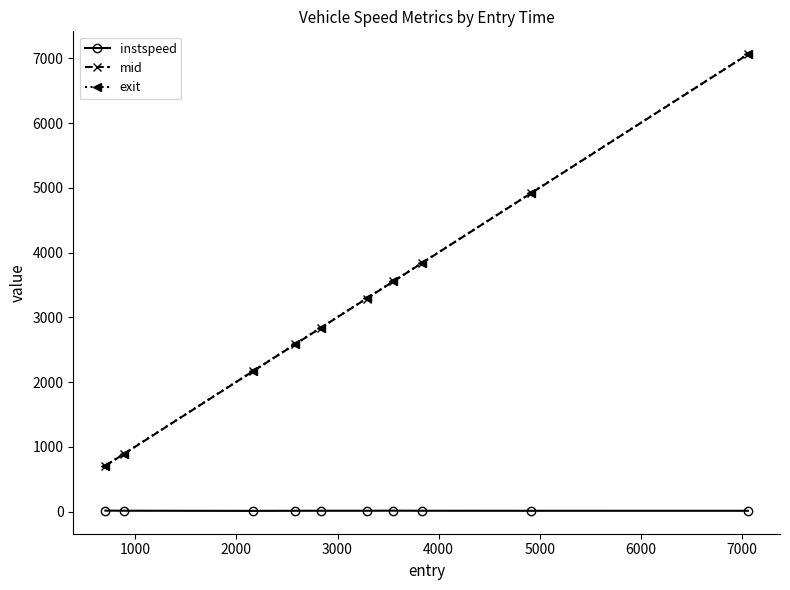

True or false: exit has more than 0 points higher than both neighbors.

False